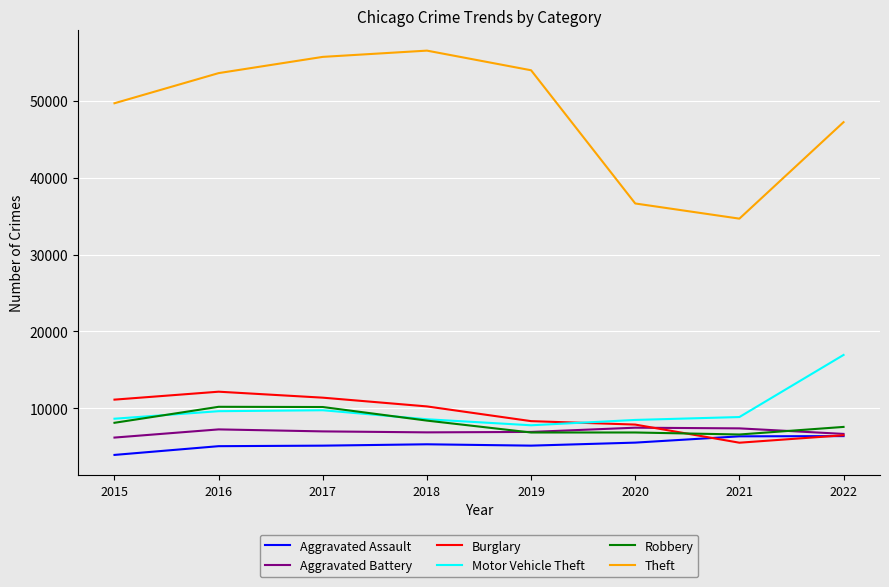

Where does the Motor Vehicle Theft series first go above 8858?

2016